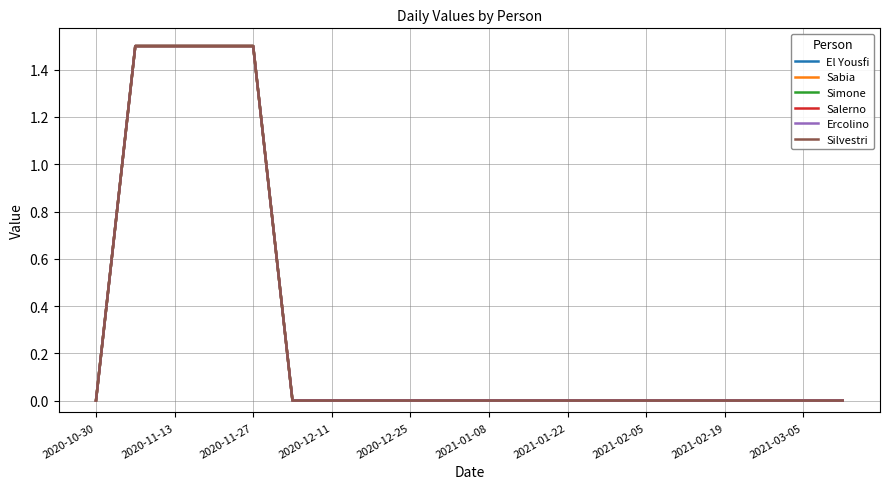

Which series has the largest range (max minus min)?

El Yousfi